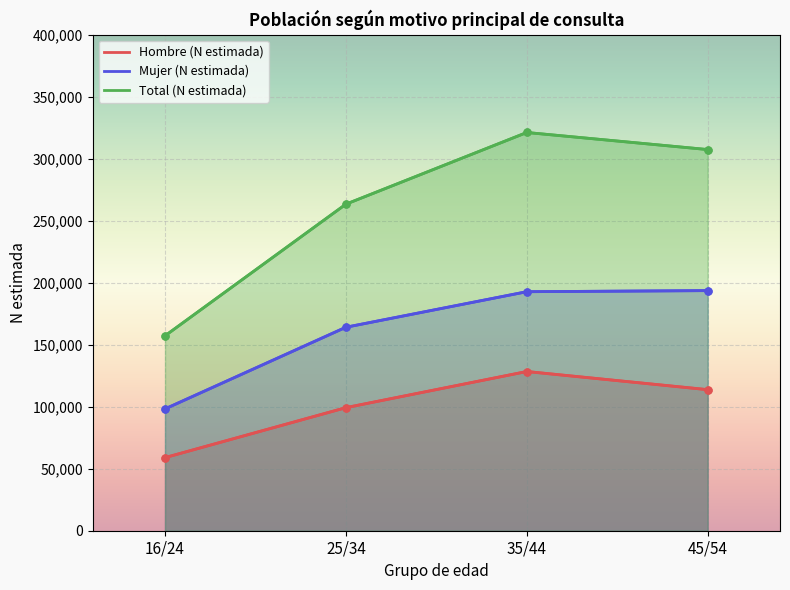

How many lines are shown in the chart?

3